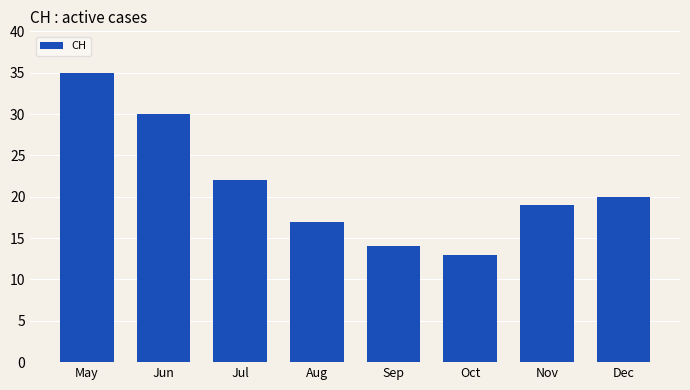

At which label does the data first exceed 20?

May